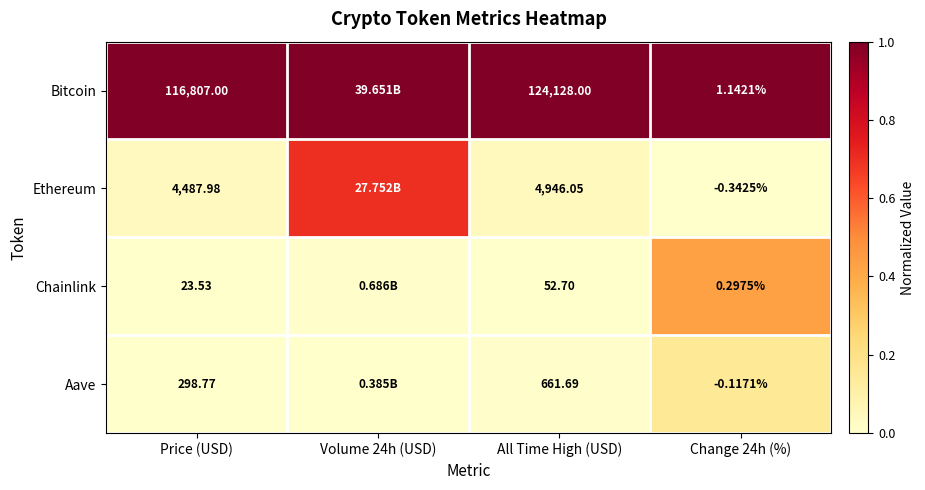

Between All Time High (USD) and Change 24h (%), which series saw the biggest shift?

Bitcoin